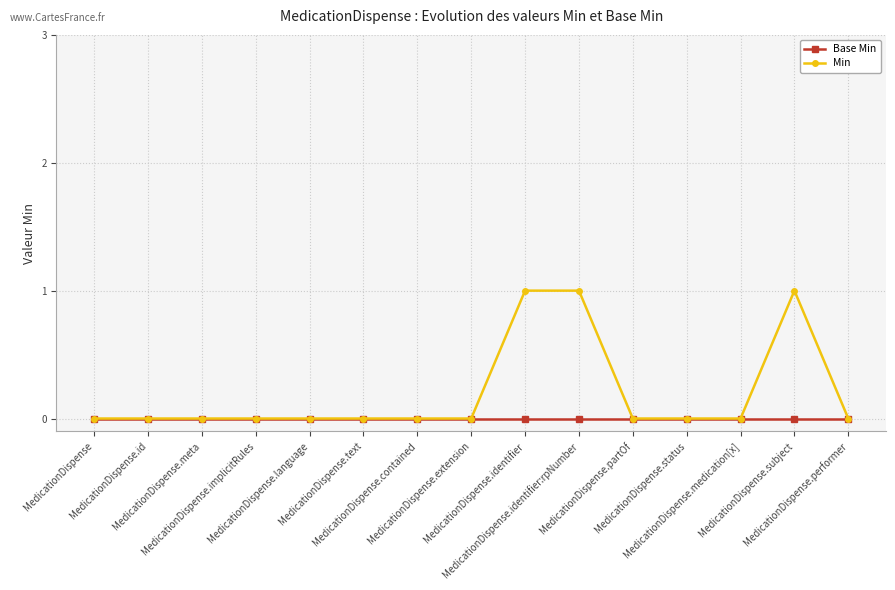

Rank the series by their average value, from lowest to highest.

Base Min, Min